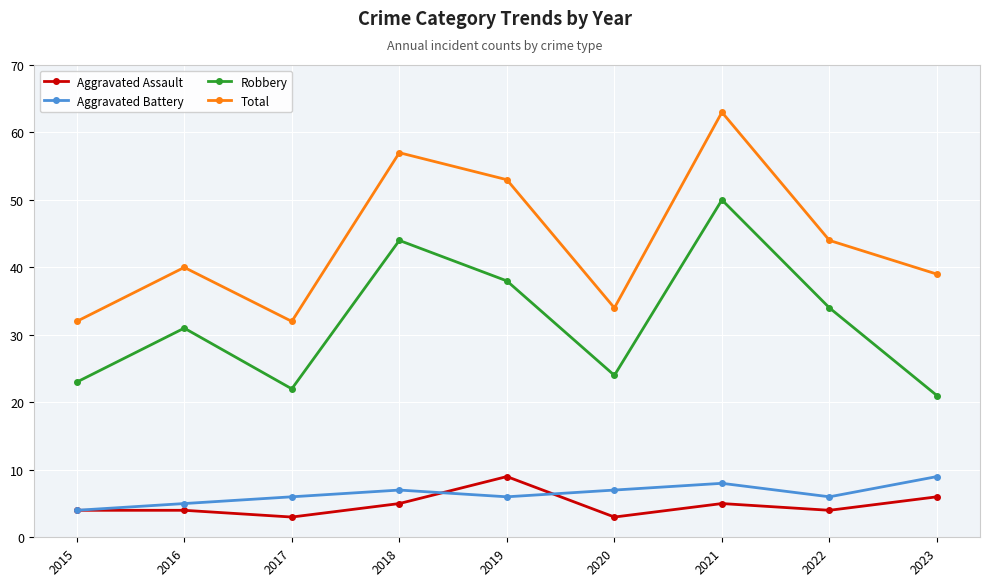

At which label is Total closest to 47?

2022